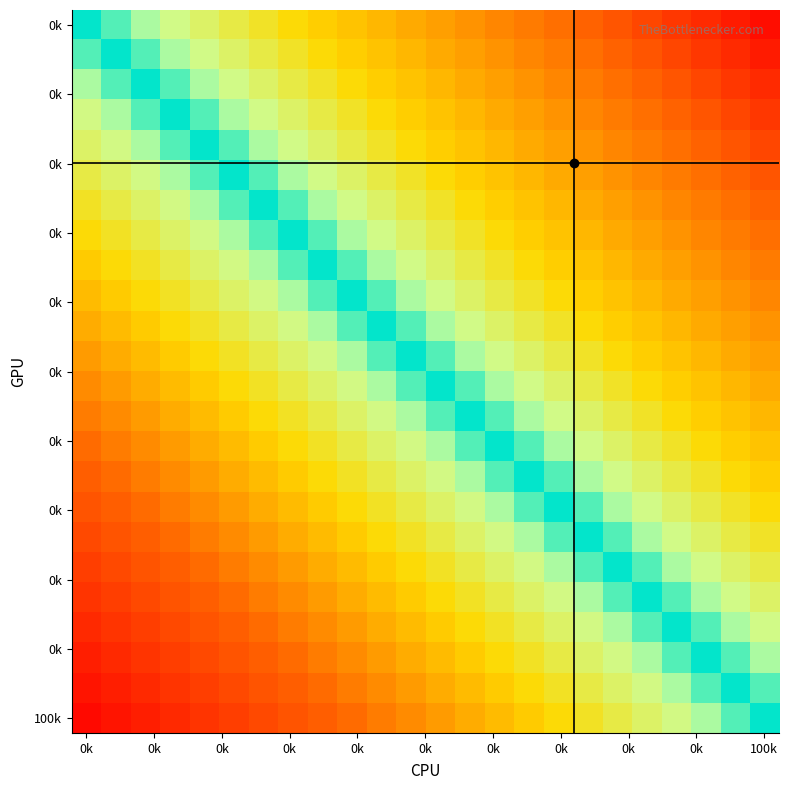

How many categories are shown in the chart?

24